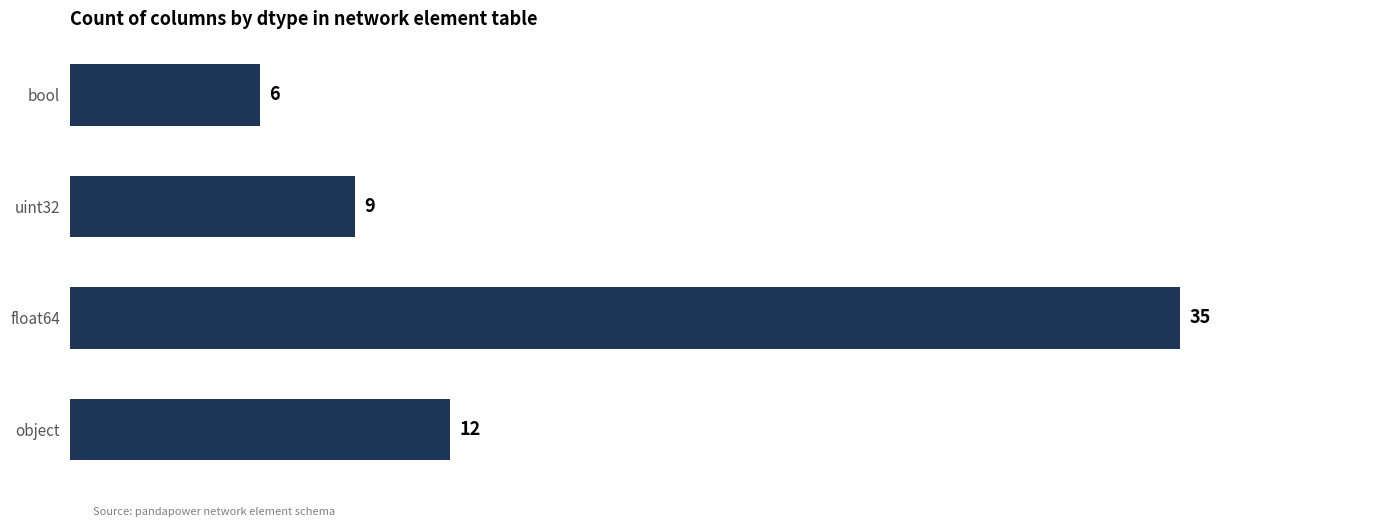

What is the smallest value displayed?

6